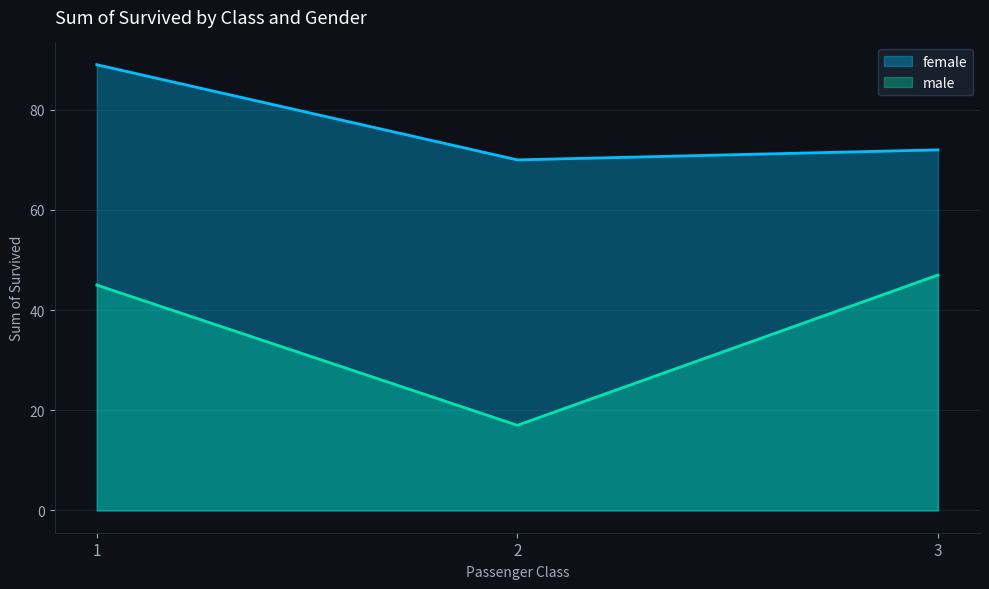

Which series changed the most between 2 and 3?

male